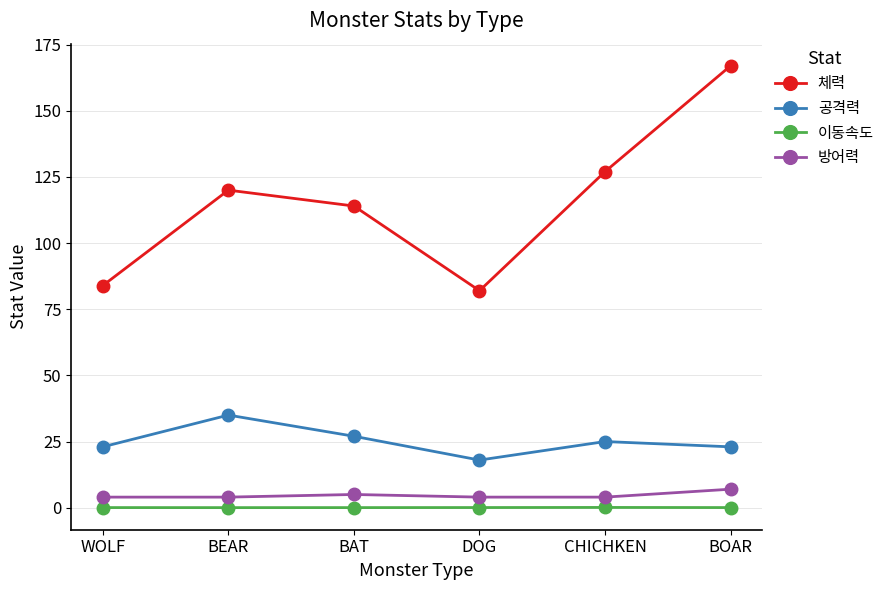

Which label corresponds to the largest value in the chart?

BOAR